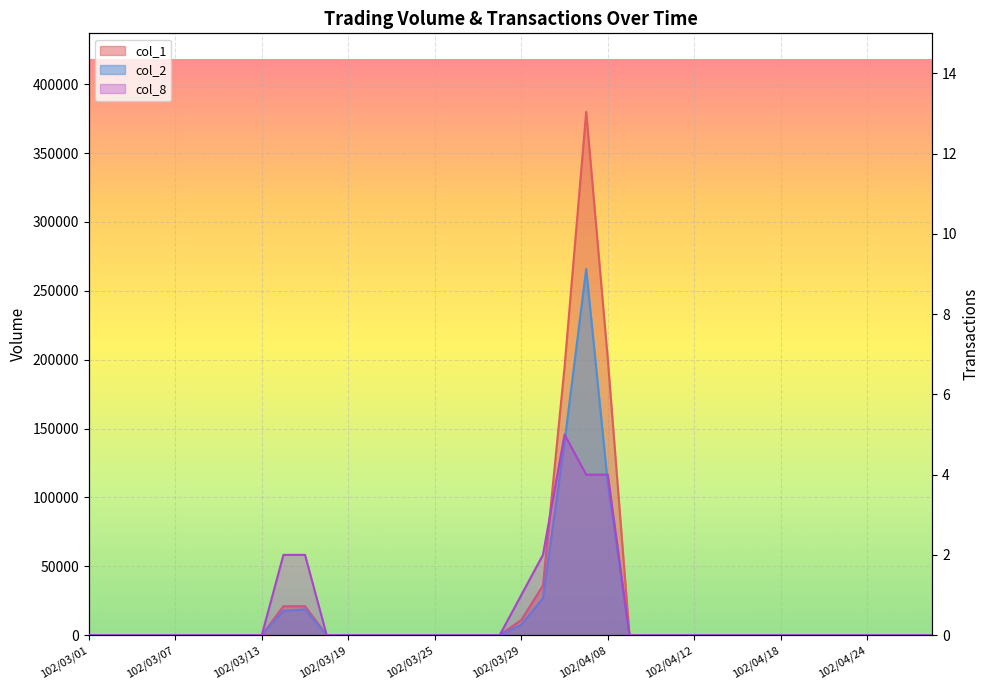

True or false: col_8 has a value of 2 at 102/03/18.

False